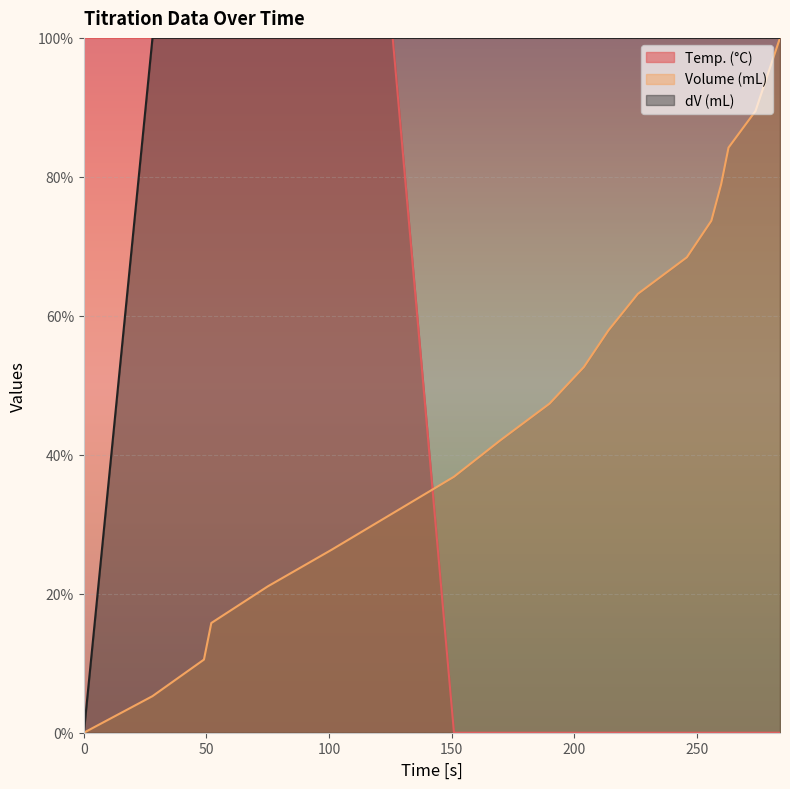

Reading left to right, transcribe all the data shown in this chart.

Temp. (°C): 100.0	100.0	100.0	100.0	100.0	100.0	100.0	0.0	0.0	0.0	0.0	0.0	0.0	0.0	0.0	0.0	0.0	0.0	0.0	0.0
Volume (mL): 0.0	5.3	10.5	15.8	21.1	26.3	31.6	36.8	42.1	47.4	52.6	57.9	63.2	68.4	73.7	78.9	84.2	89.5	94.7	100.0
dV (mL): 0.0	100.0	100.0	100.0	100.0	100.0	100.0	100.0	100.0	100.0	100.0	100.0	100.0	100.0	100.0	100.0	100.0	100.0	100.0	100.0